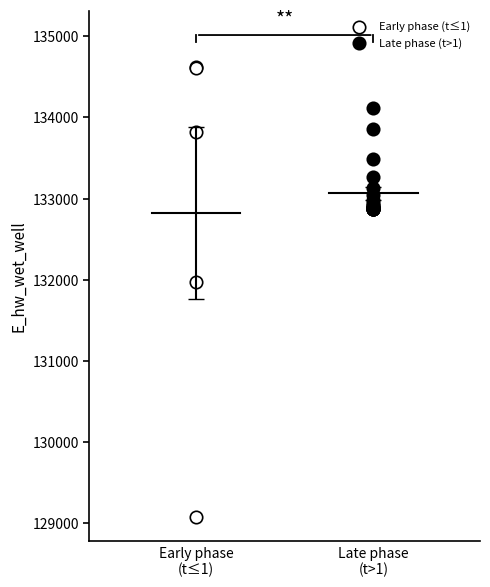

Which series reaches the maximum Y coordinate?

Early phase (t≤1)